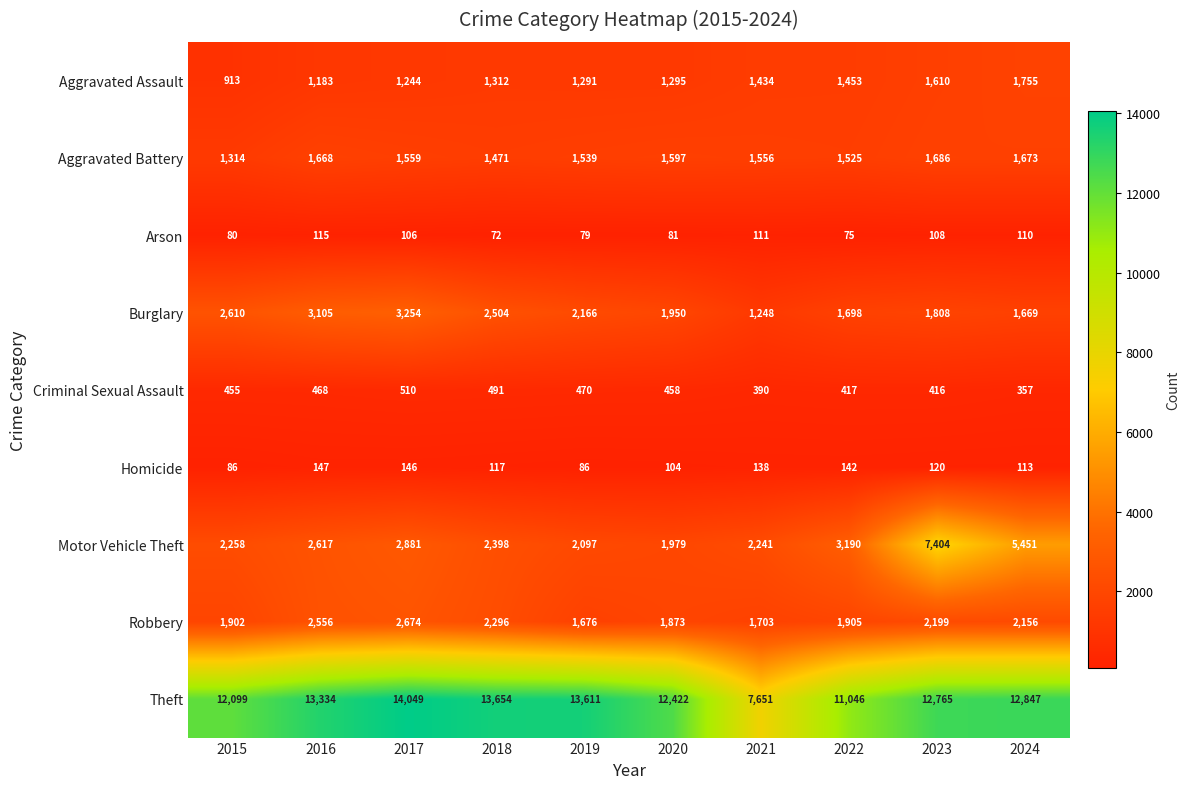

At which category is the sum across all series the highest?

2023